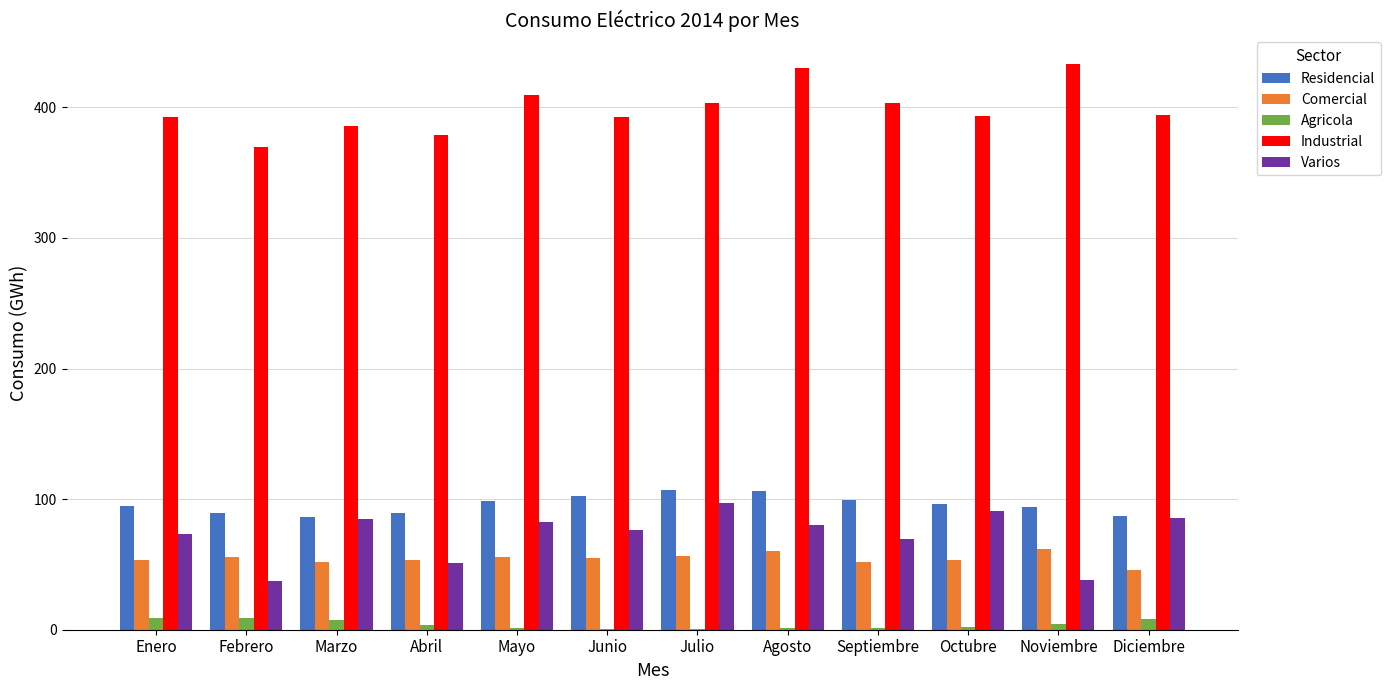

What is the total value across all series at Mayo?

647.0